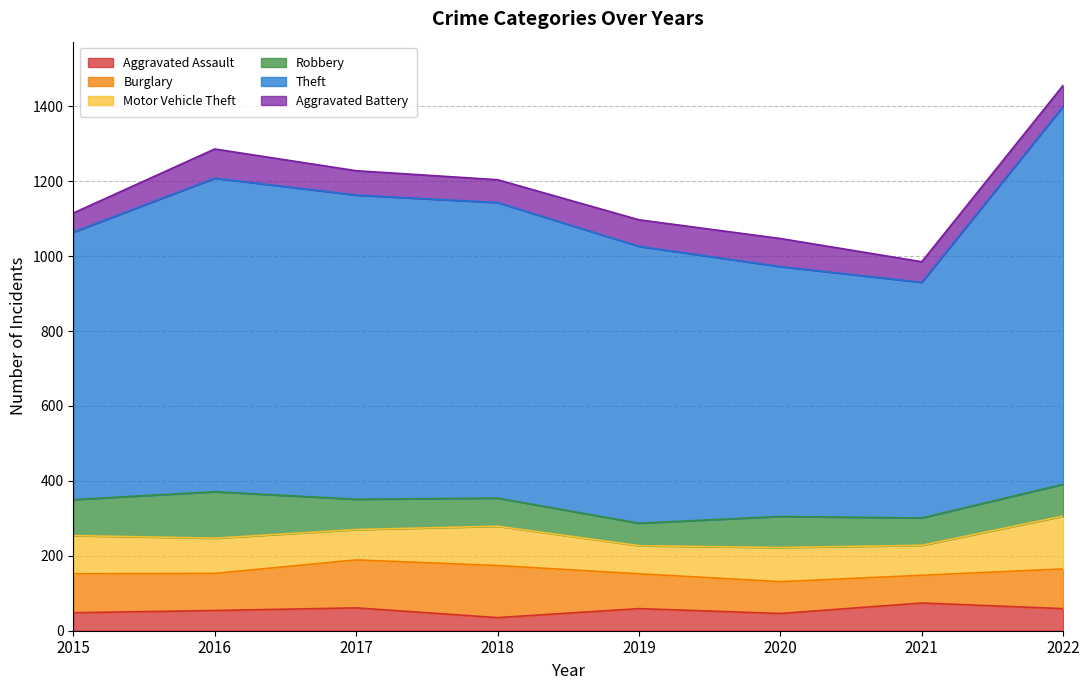

Which series has the largest total across all categories?

Theft